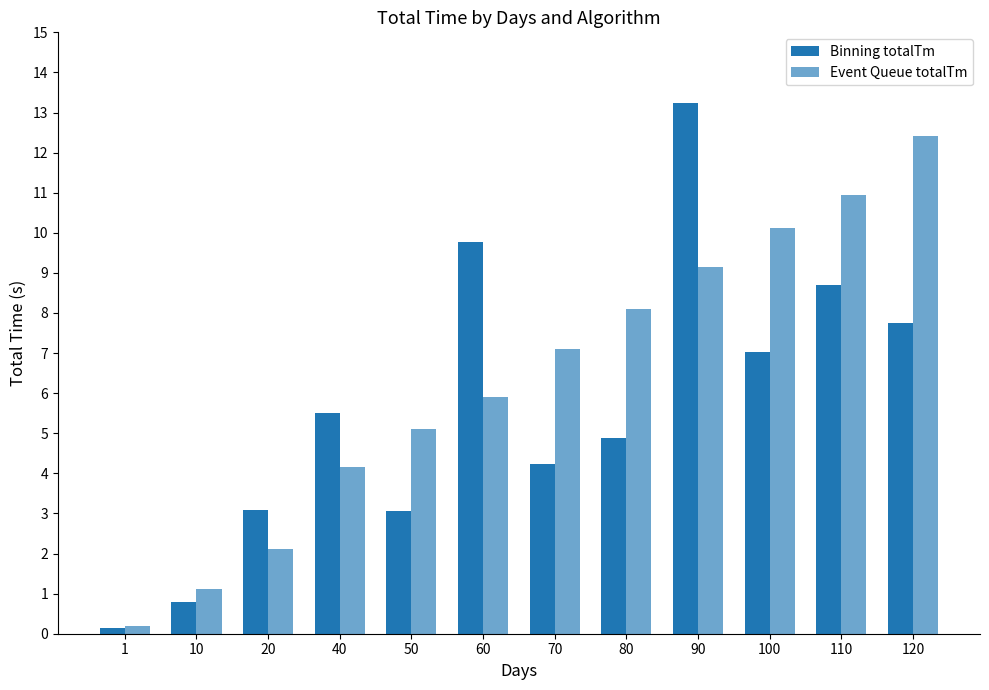

Are the bars grouped side by side (vs. stacked)?

Yes